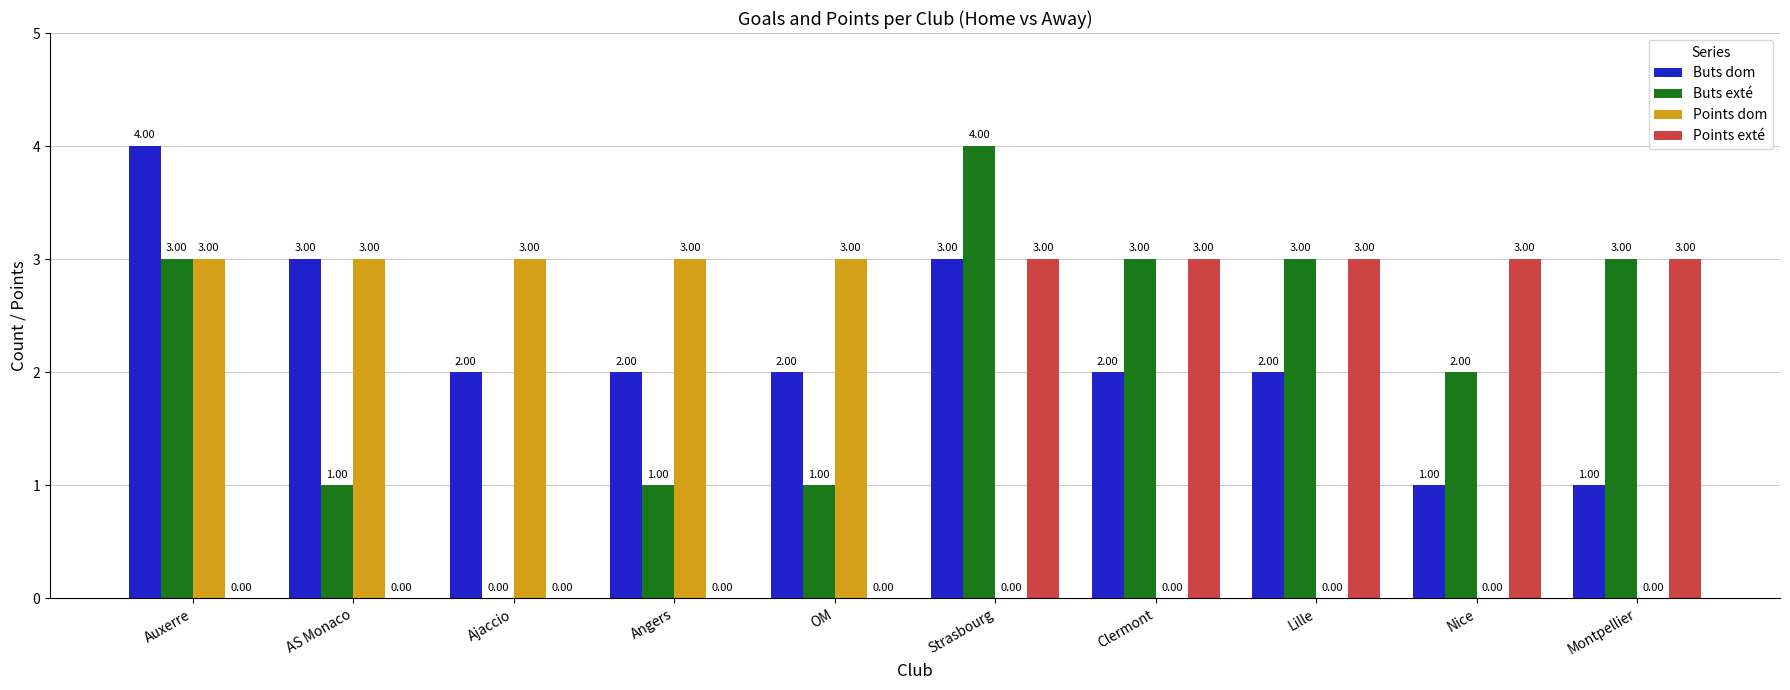

What is the total value across all series at Clermont?

8